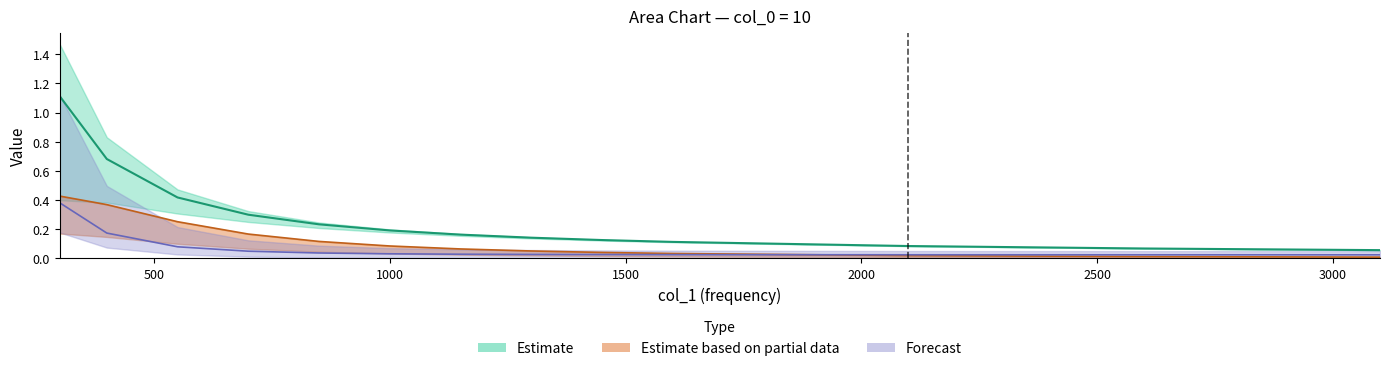

Does the chart have visible grid lines?

No